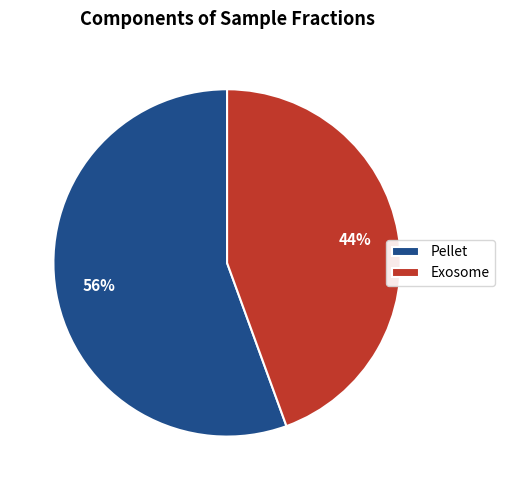

Between Exosome and Pellet, which is larger?

Pellet